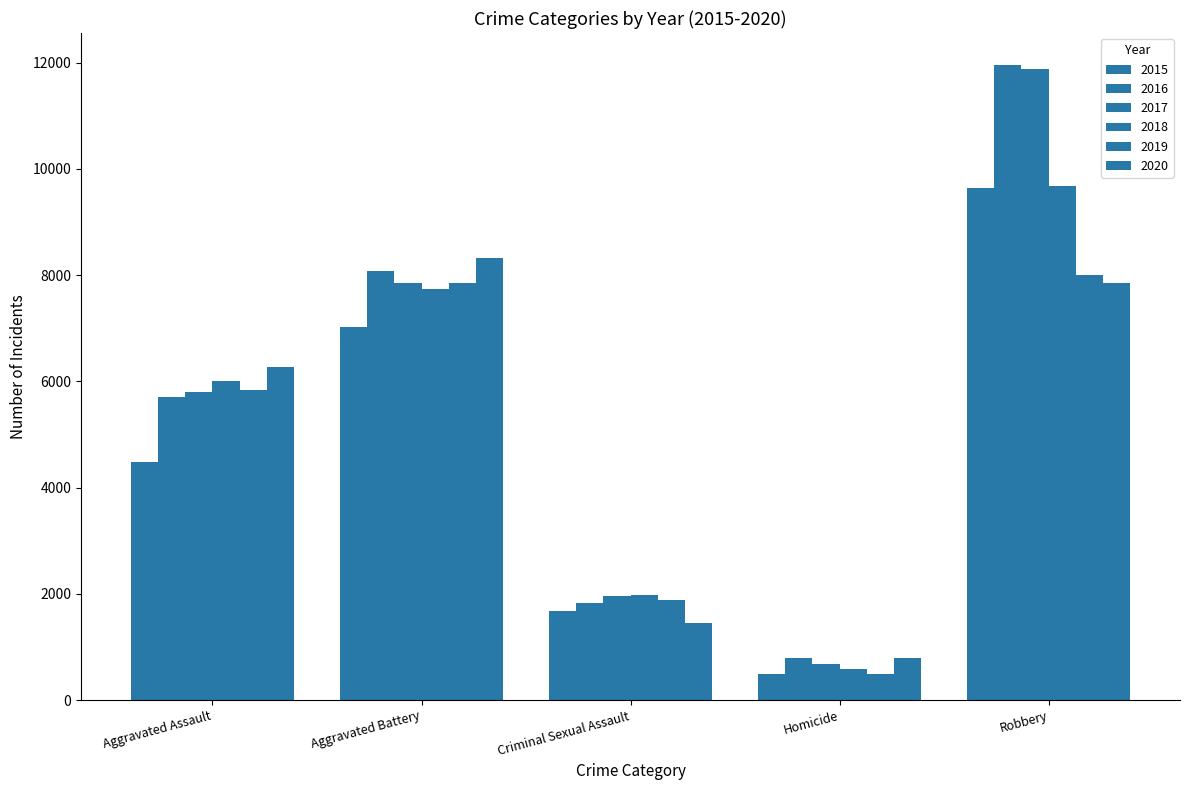

Are the bars grouped side by side (vs. stacked)?

Yes